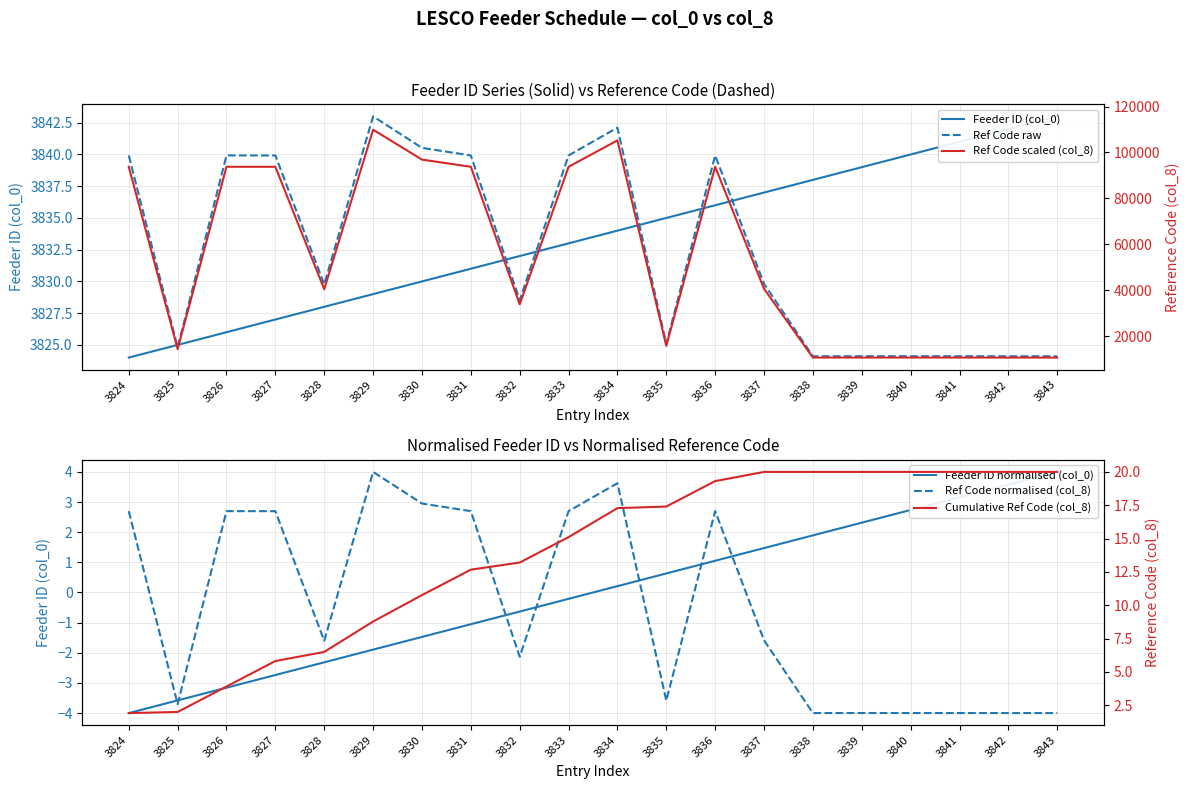

True or false: Cumulative Ref Code (col_8) and Ref Code scaled (col_8) cross at least once.

False